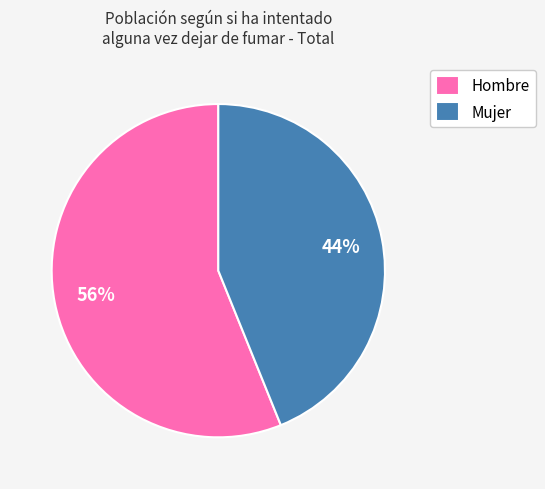

True or false: Hombre accounts for 45% of the total.

False